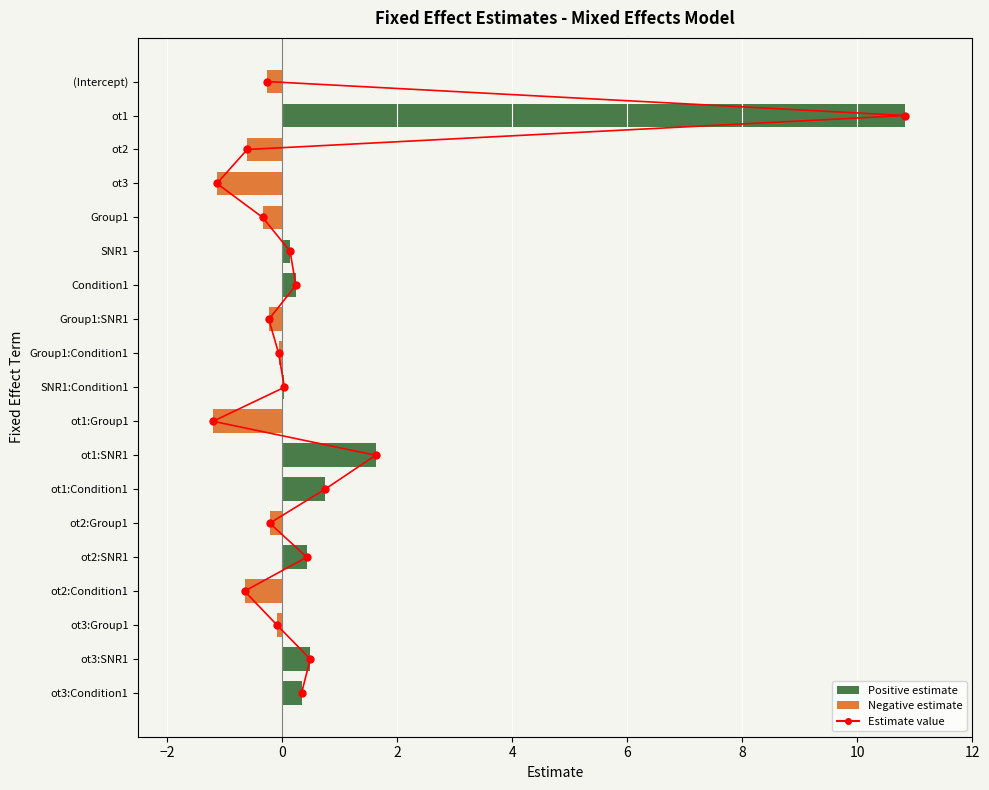

Is the value of Negative estimate at 15 greater than the value of Estimate value at −4?

No